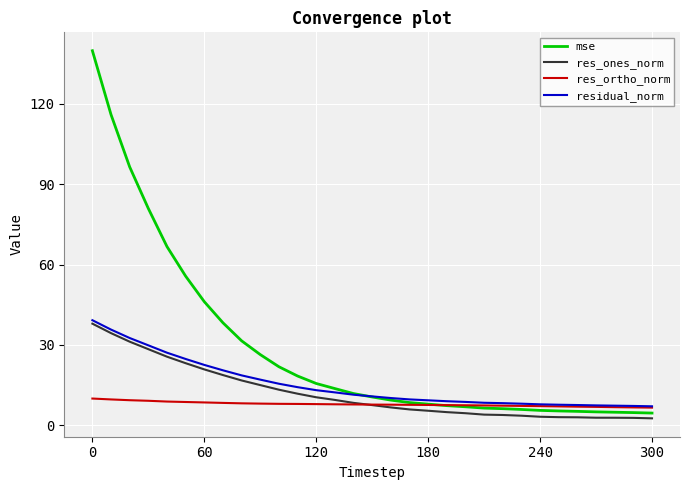

What is the minimum value for mse?

4.6